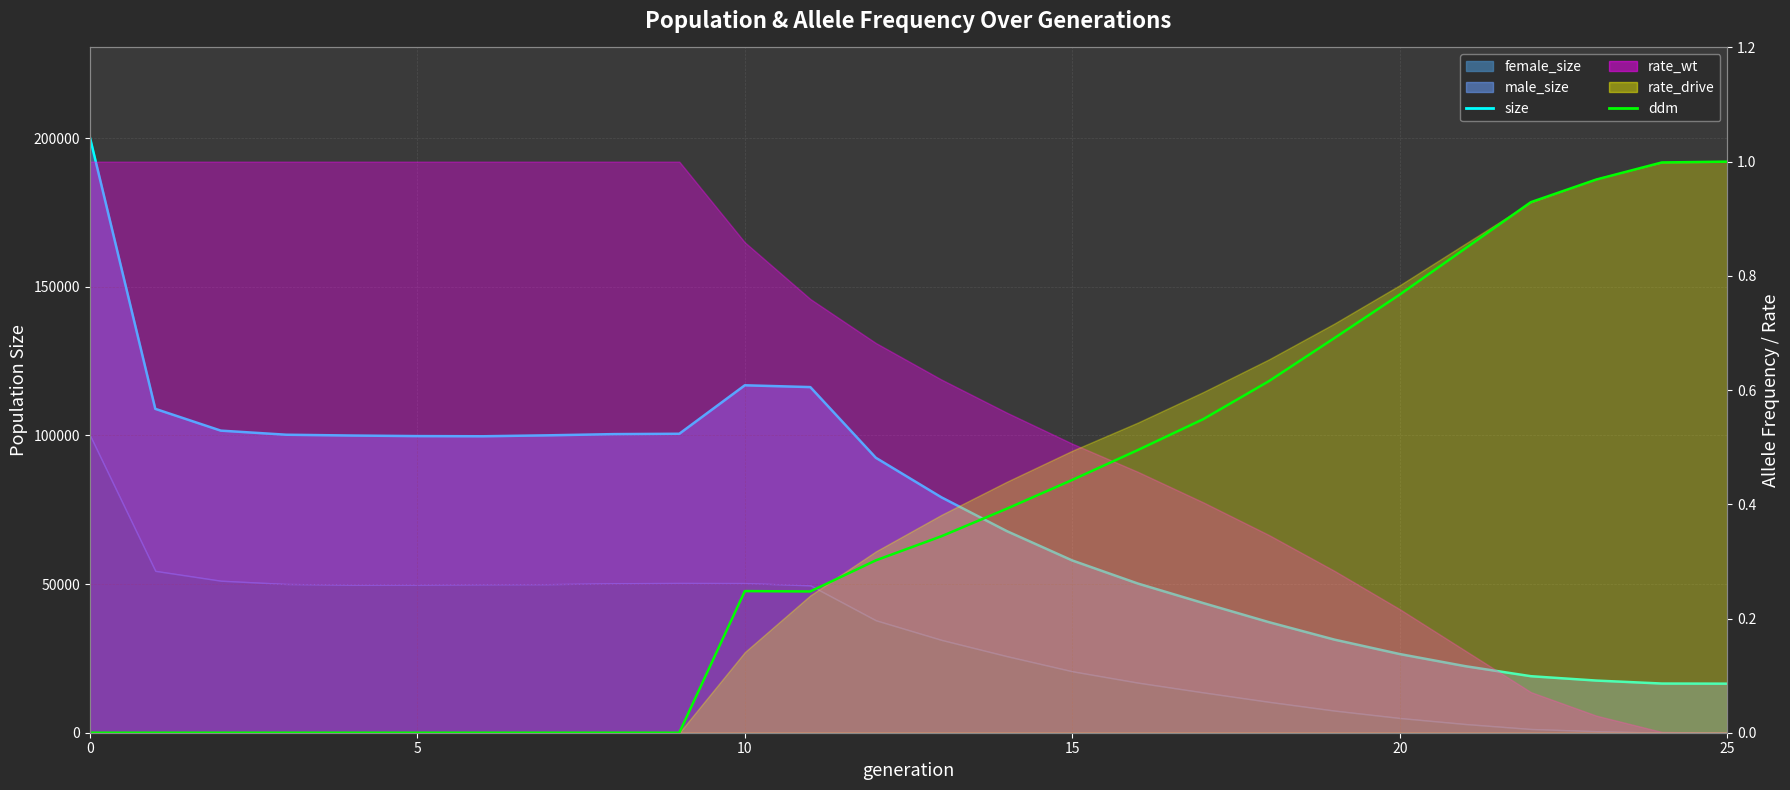

Is it true that size equals 57935.0 at 15?

True